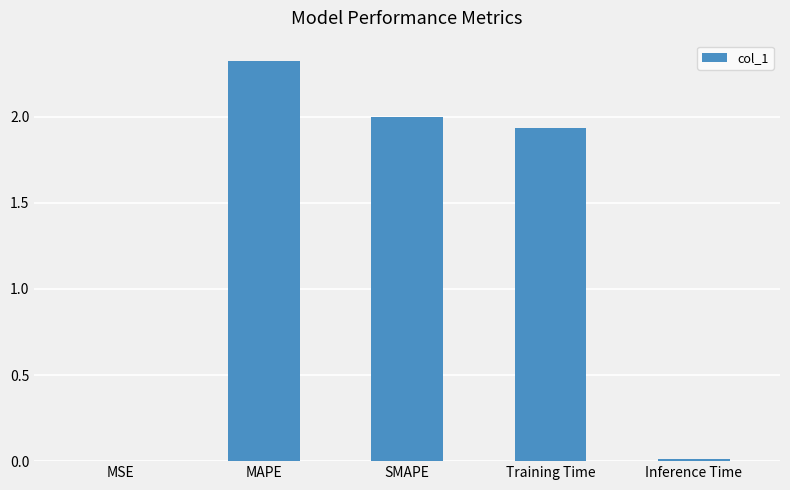

The chart shows a value of 0.0 at Inference Time. True or false?

True